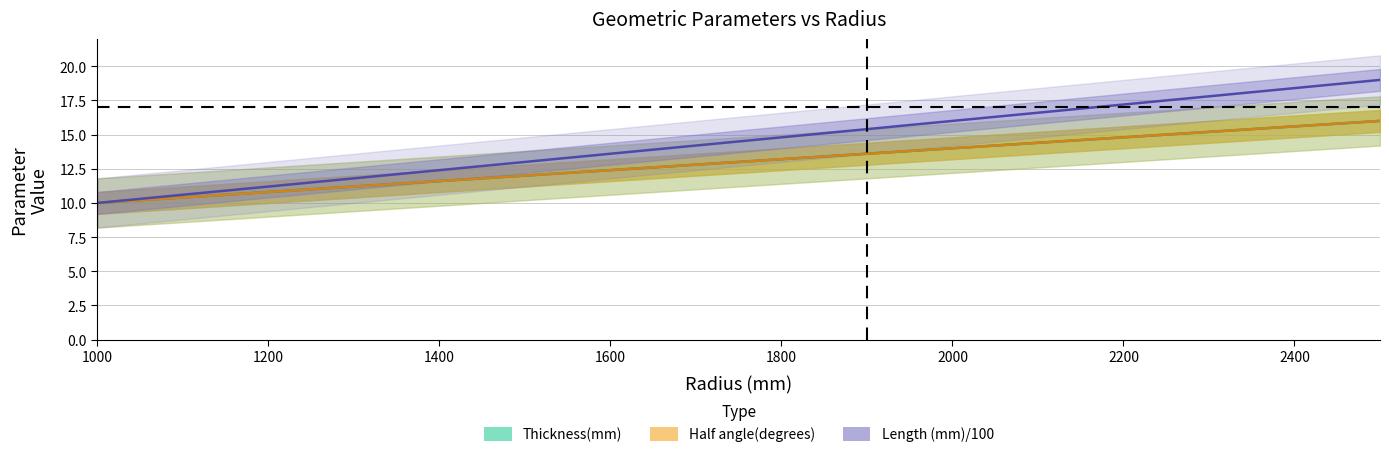

What is the approximate value of Thickness(mm) at 1200?

10.8